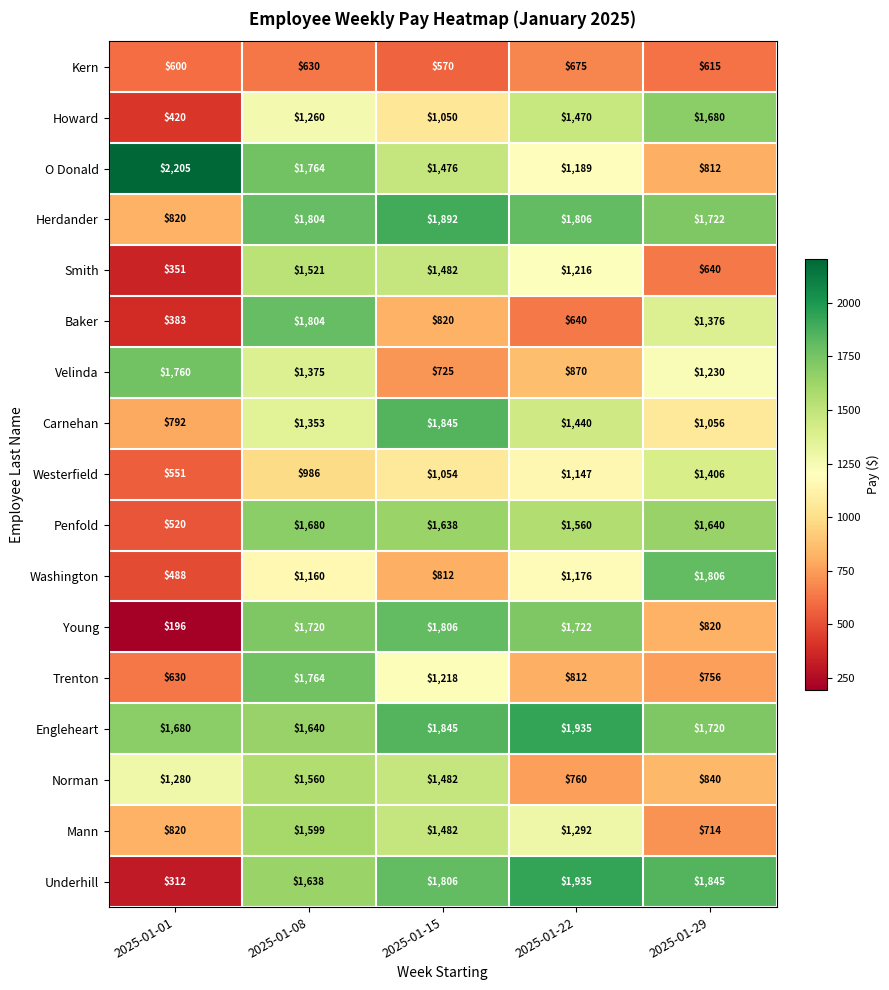

Which series has the largest range (max minus min)?

Underhill